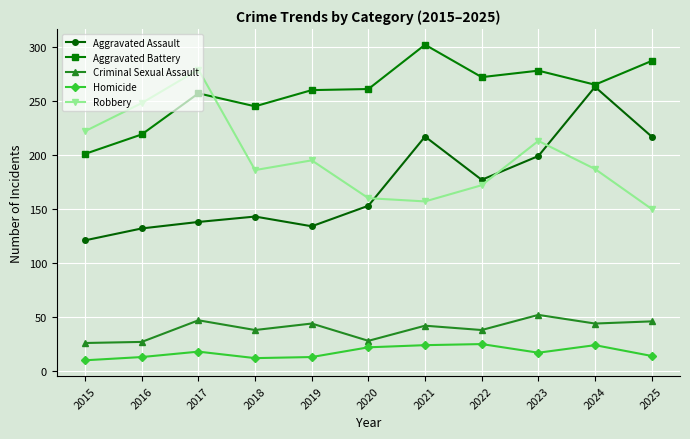

Is the value of Homicide at 2017 greater than the value of Robbery at 2020?

No